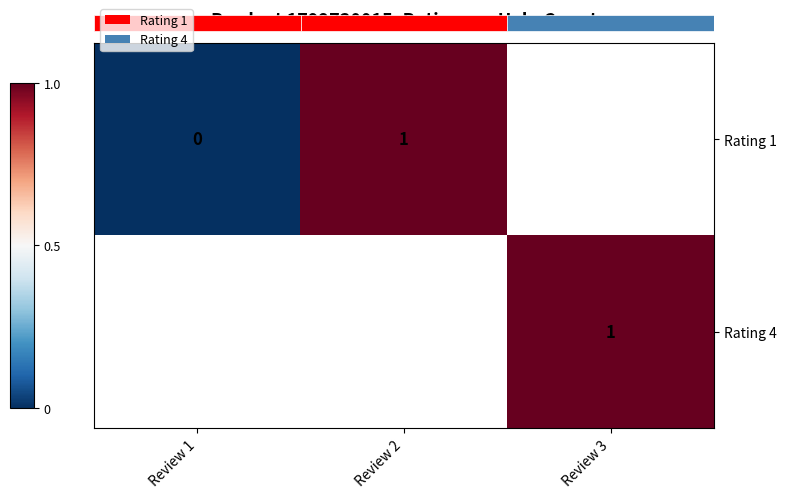

How many positive values does the Rating 1 series have?

1